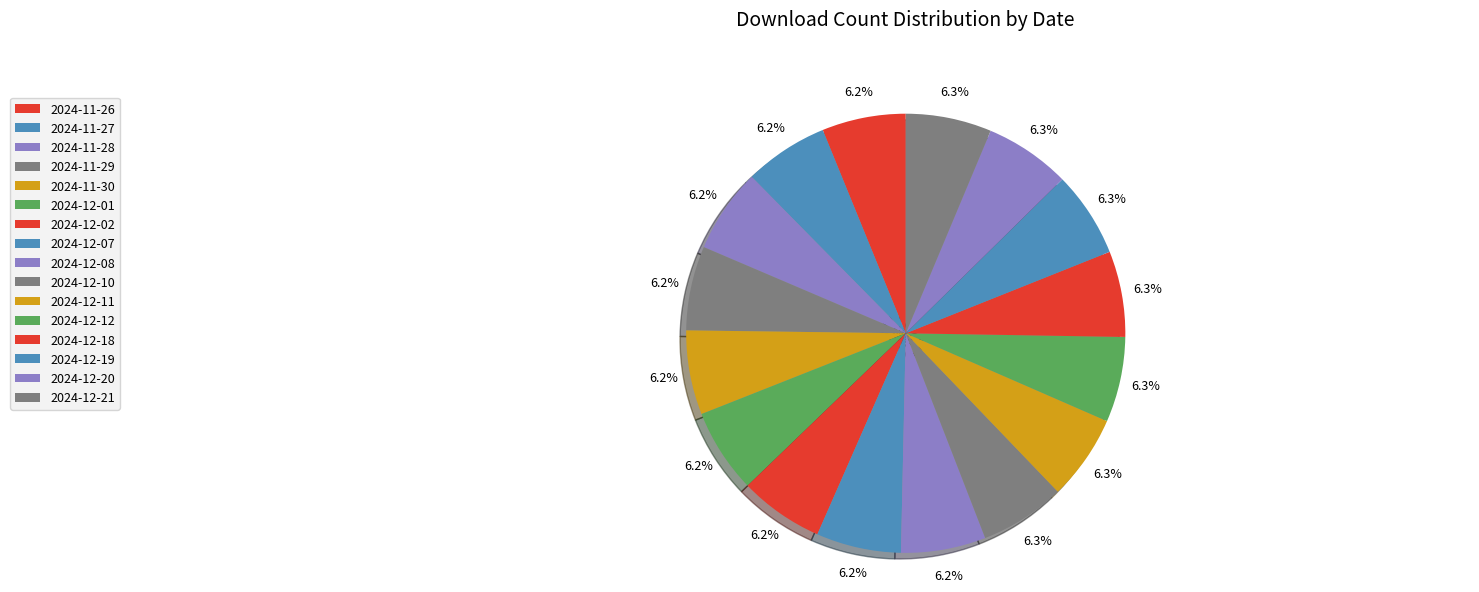

Is 2024-11-29 the majority of the pie?

No